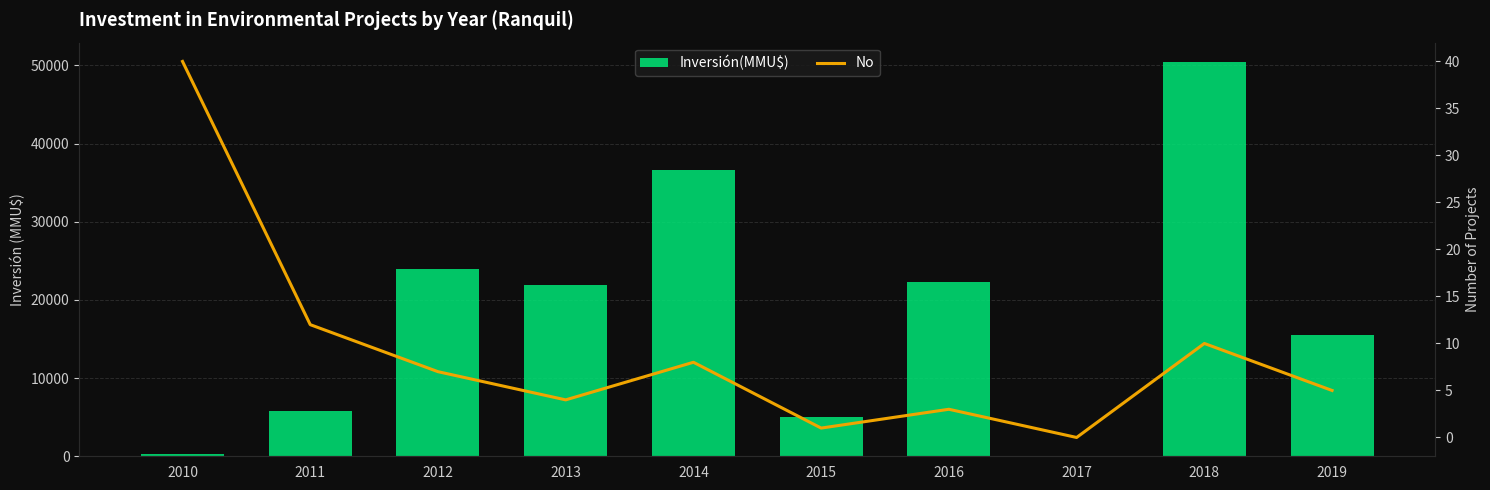

Is the value of No at 2013 greater than the value of Inversión(MMU$) at 2019?

No